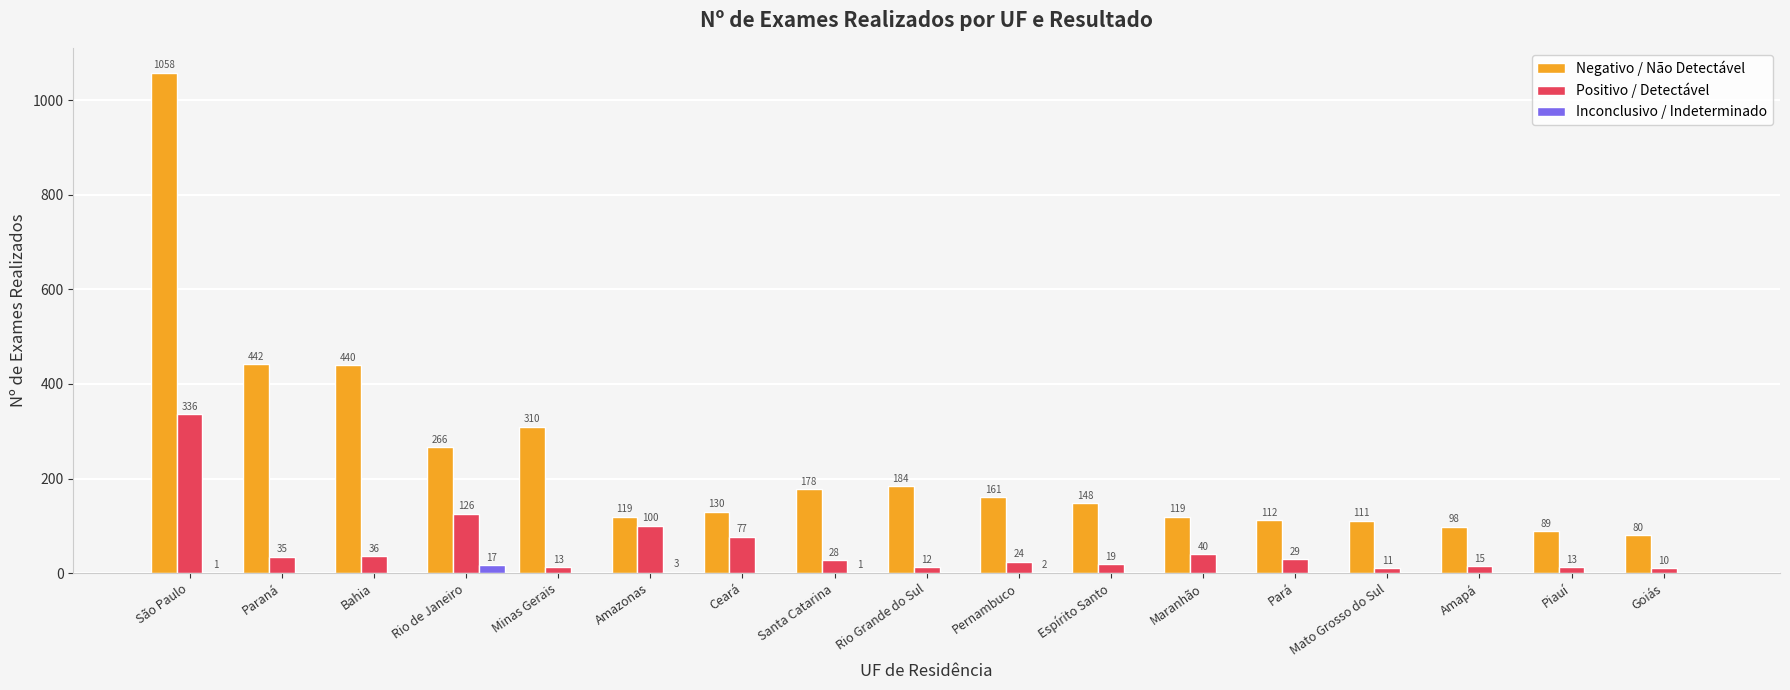

What is the difference between the Positivo / Detectável values at Minas Gerais and Paraná?

22